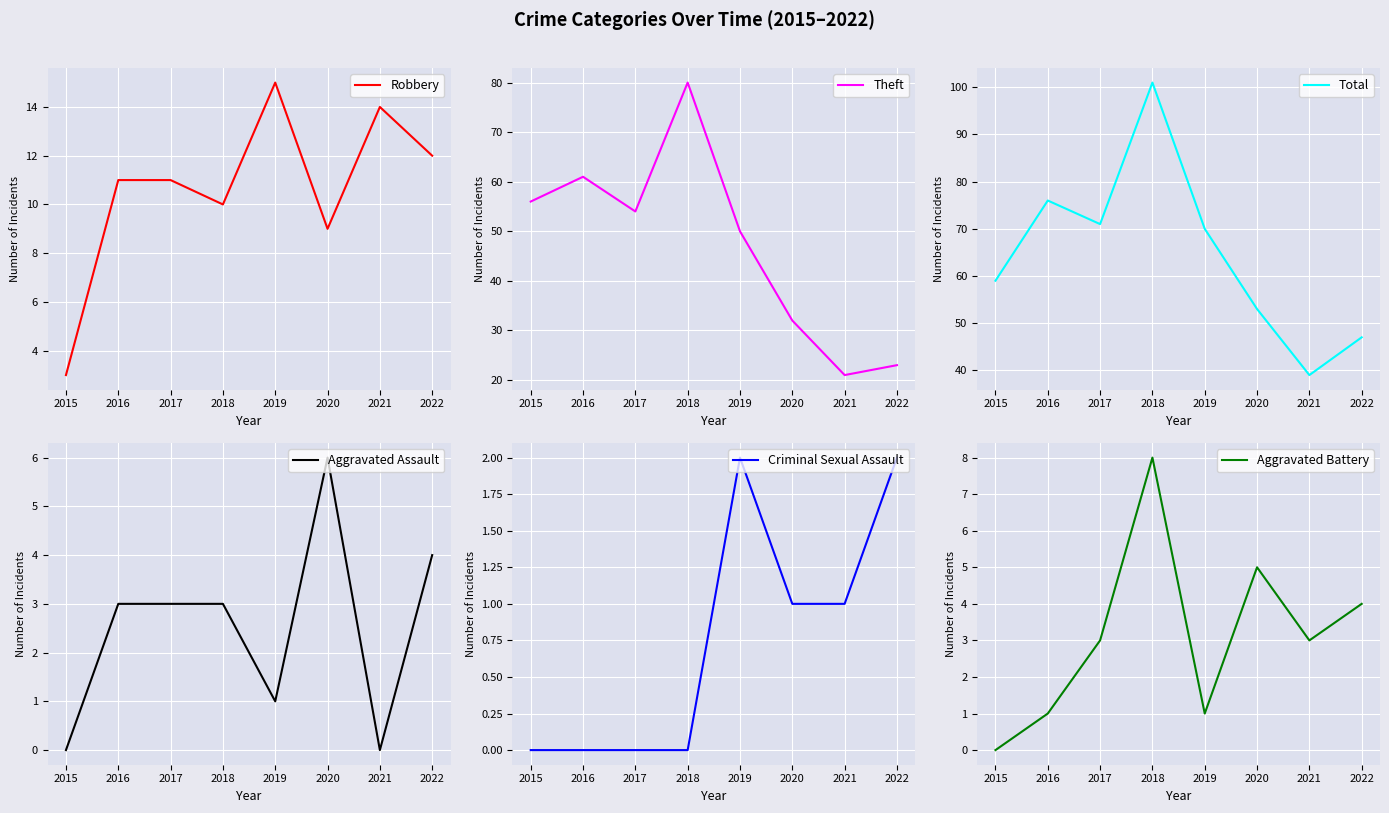

What is the difference between the maximum and second lowest values in the Aggravated Battery series?

7